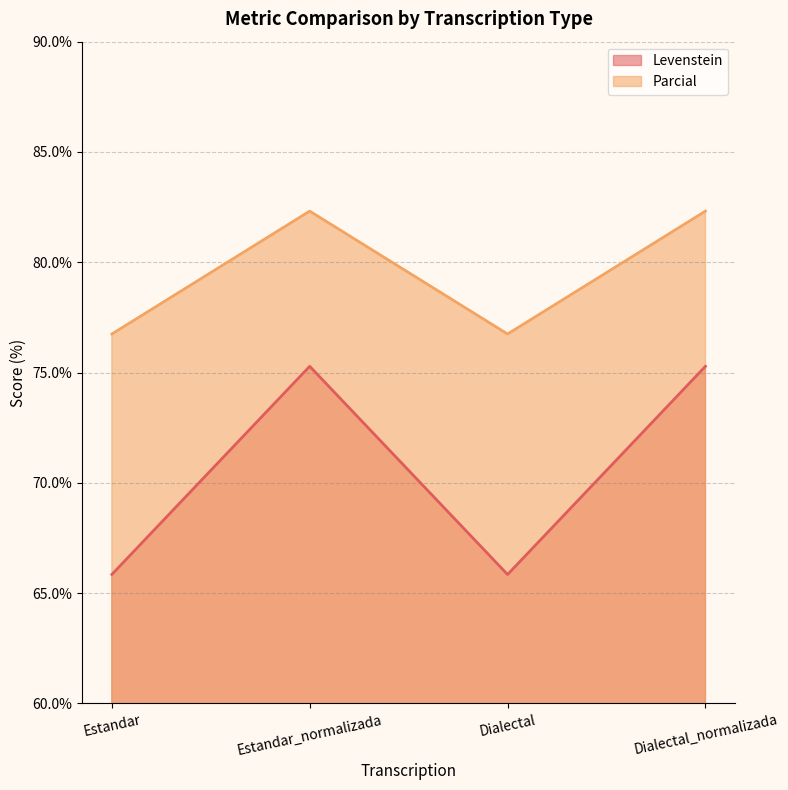

True or false: Parcial and Levenstein intersect in this chart.

False